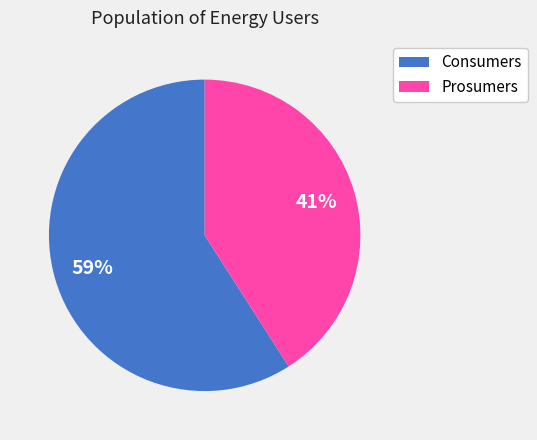

The Prosumers slice represents 41% of the pie. True or false?

True